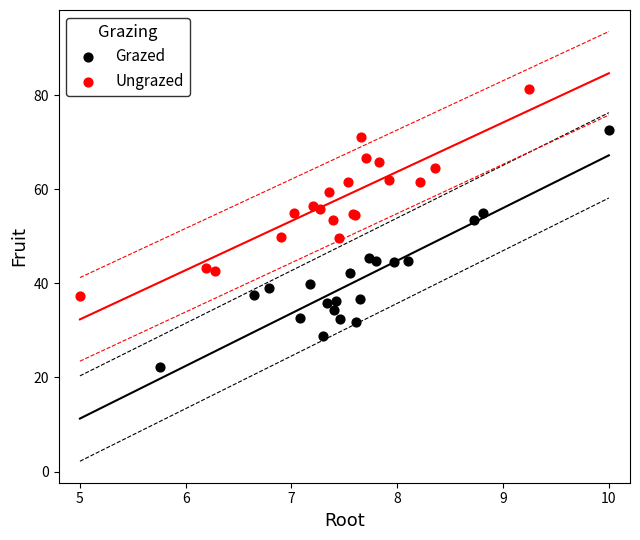

Which series reaches the maximum Y coordinate?

Ungrazed